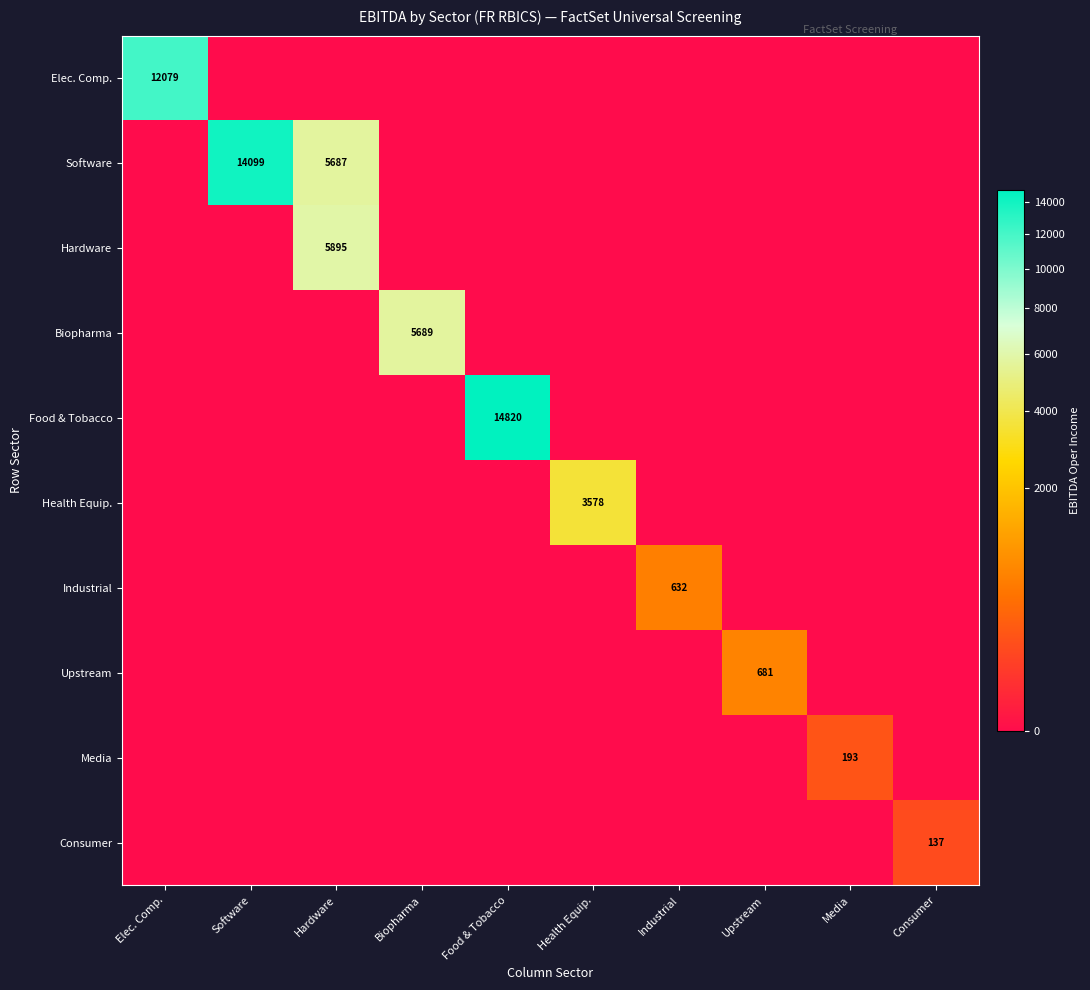

The value of Software at Software is 14099. True or false?

True